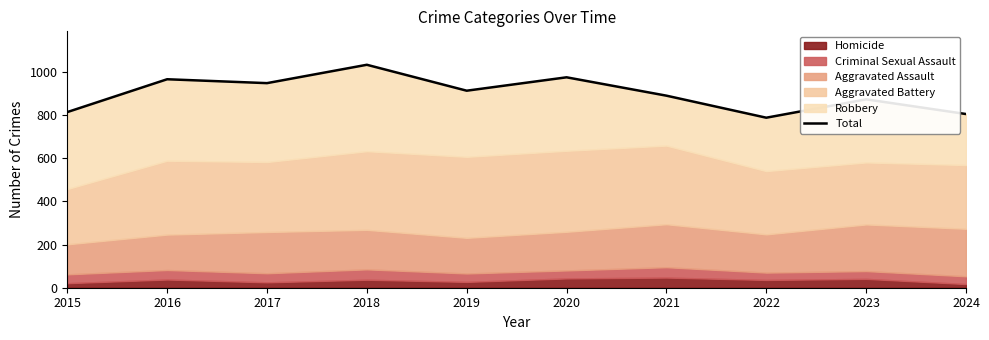

True or false: there are more than 0 points higher than both neighbors.

True